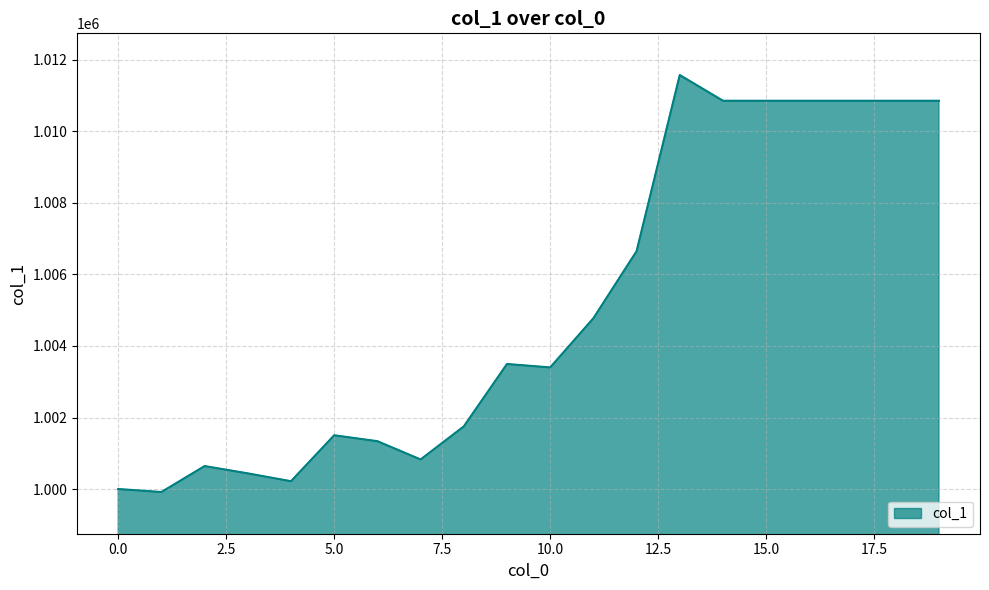

What is the maximum value shown in the chart?

1011576.0